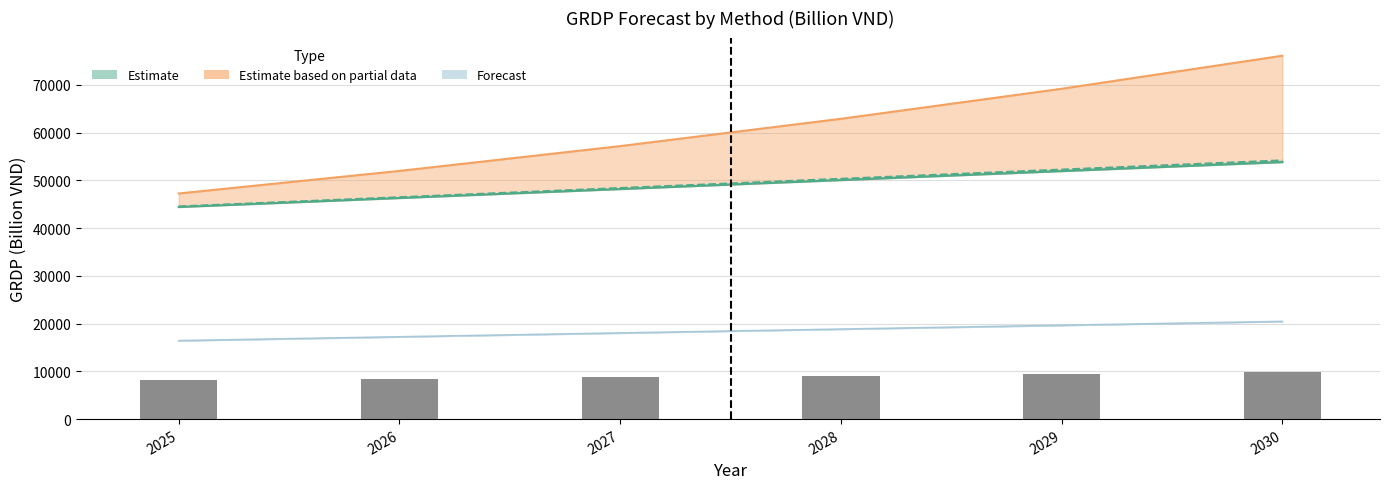

Reading left to right, list all the values displayed in this chart.

8092.0	8426.8	8761.5	9096.3	9431.1	9765.9